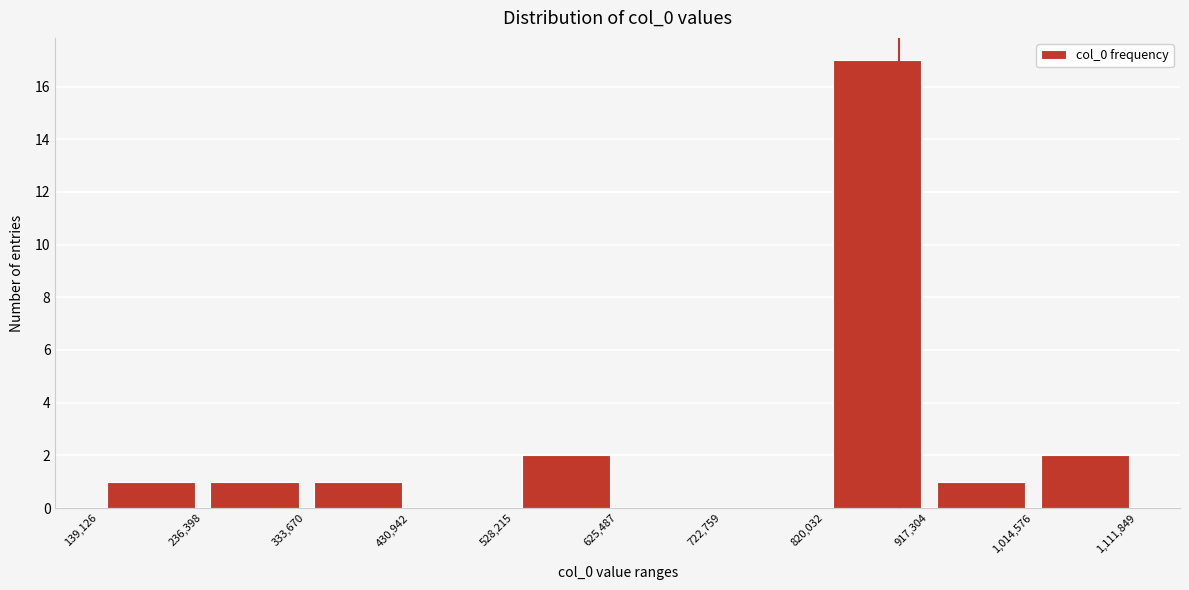

Reading left to right, transcribe this chart: for each bar, give the range it covers on the x-axis and its height. The values are not printed on the chart, so give them approximately, as read against the axis.

139,126 to 236,398: 1
236,398 to 333,670: 1
333,670 to 430,942: 1
430,942 to 528,215: 0
528,215 to 625,487: 2
625,487 to 722,759: 0
722,759 to 820,032: 0
820,032 to 917,304: 17
917,304 to 1,014,576: 1
1,014,576 to 1,111,849: 2